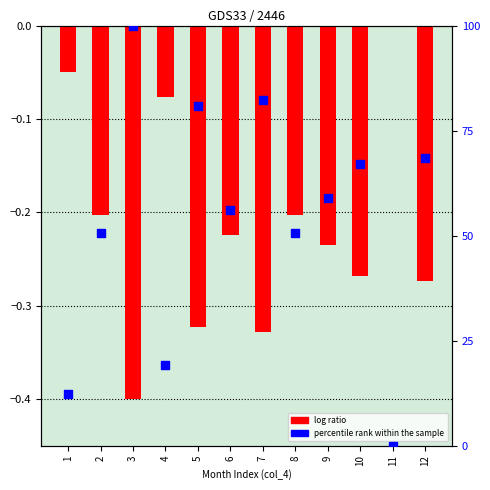

What is the total value across all series at 12?

68.2